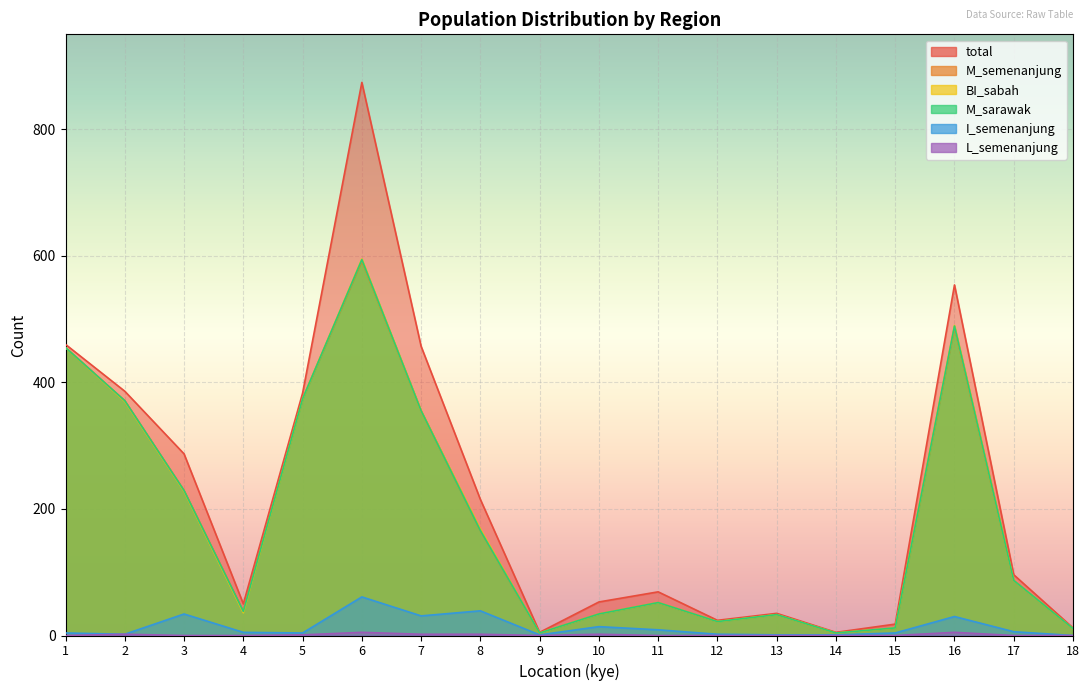

What is the value of the M_semenanjung point at the 14th from the left?

4